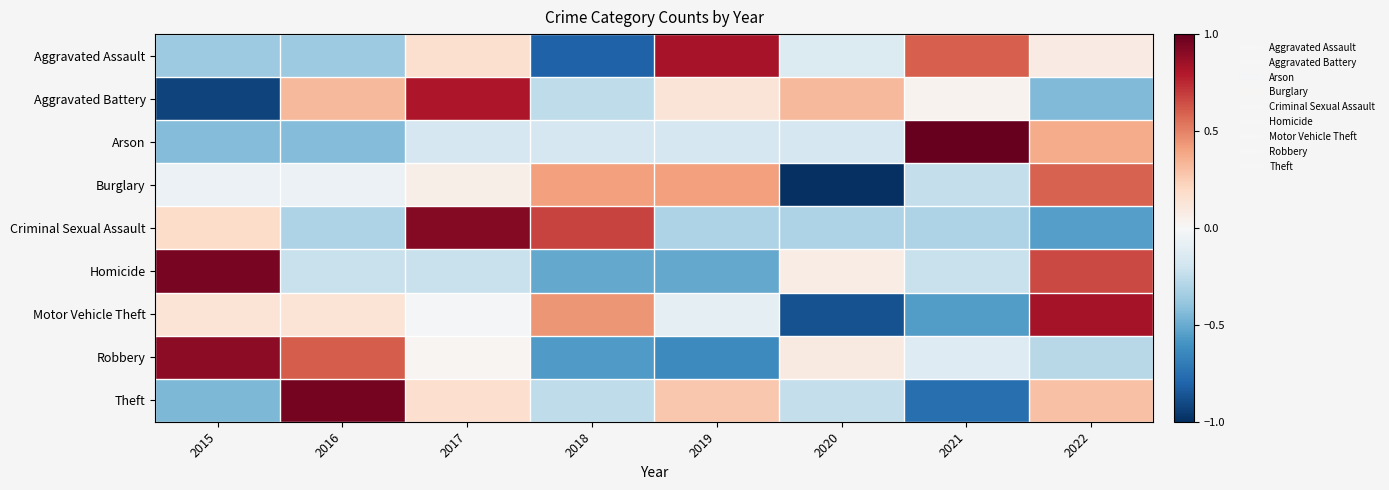

Which category has the lowest value across all series?

2020